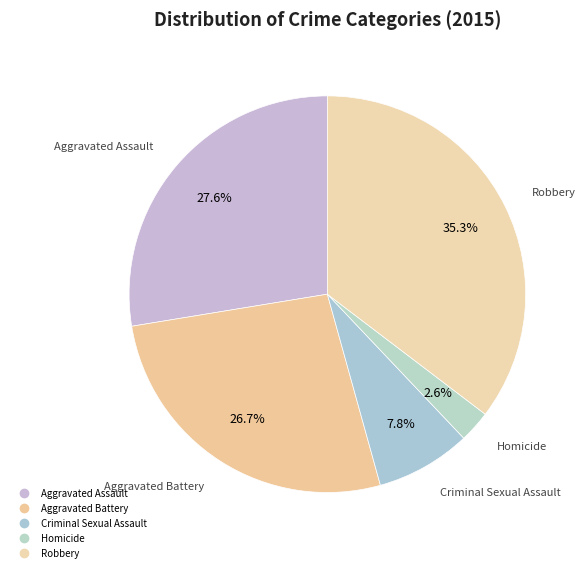

What is the largest slice in the pie chart?

Robbery